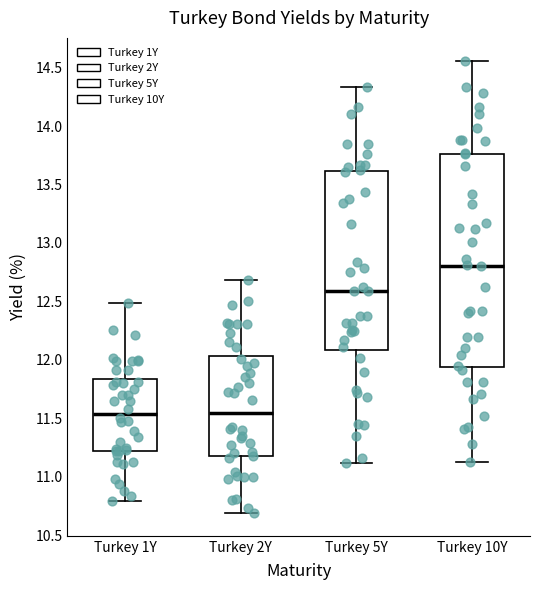

Reading left to right, transcribe this box plot: for each box, give where its median line is, the range the box spans, and where its two whiskers end, as read against the y-axis. The values are not printed on the chart, so give them approximately, as read against the axis.

Turkey 1Y: median 11.55, box 11.20 to 11.85, whiskers 10.80 to 12.50
Turkey 2Y: median 11.55, box 11.20 to 12.05, whiskers 10.70 to 12.70
Turkey 5Y: median 12.60, box 12.10 to 13.60, whiskers 11.10 to 14.35
Turkey 10Y: median 12.80, box 11.95 to 13.75, whiskers 11.15 to 14.55